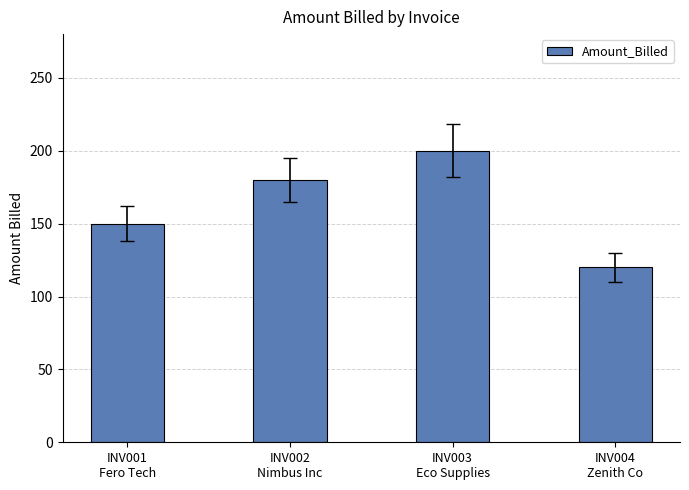

How many categories are shown in the chart?

4